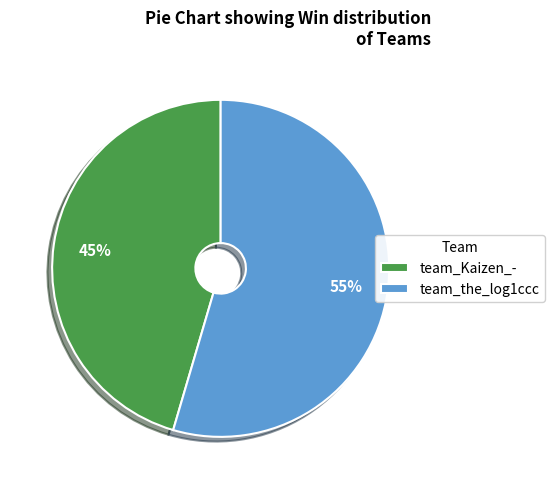

Which category has the biggest portion of the pie?

team_the_log1ccc